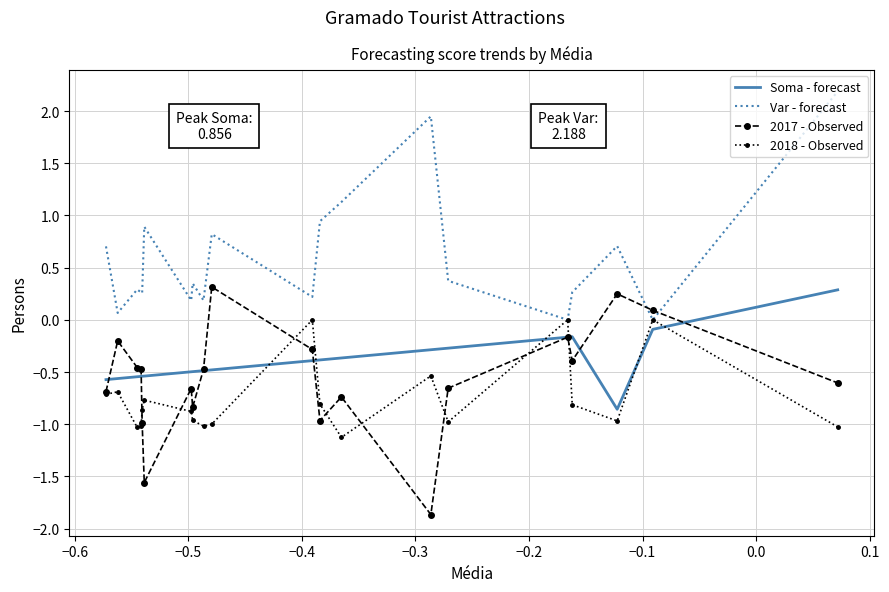

How many values in 2017 - Observed are below zero?

17